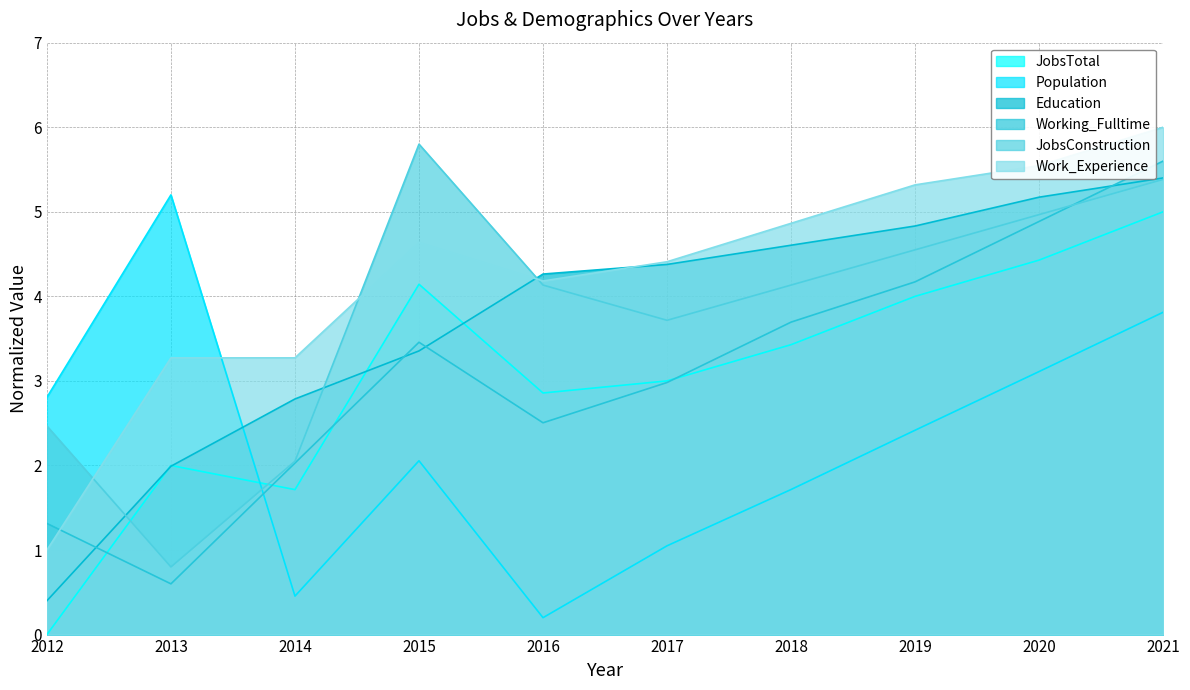

What are all the series names shown in the legend?

JobsTotal, Population, Education, Working_Fulltime, JobsConstruction, Work_Experience